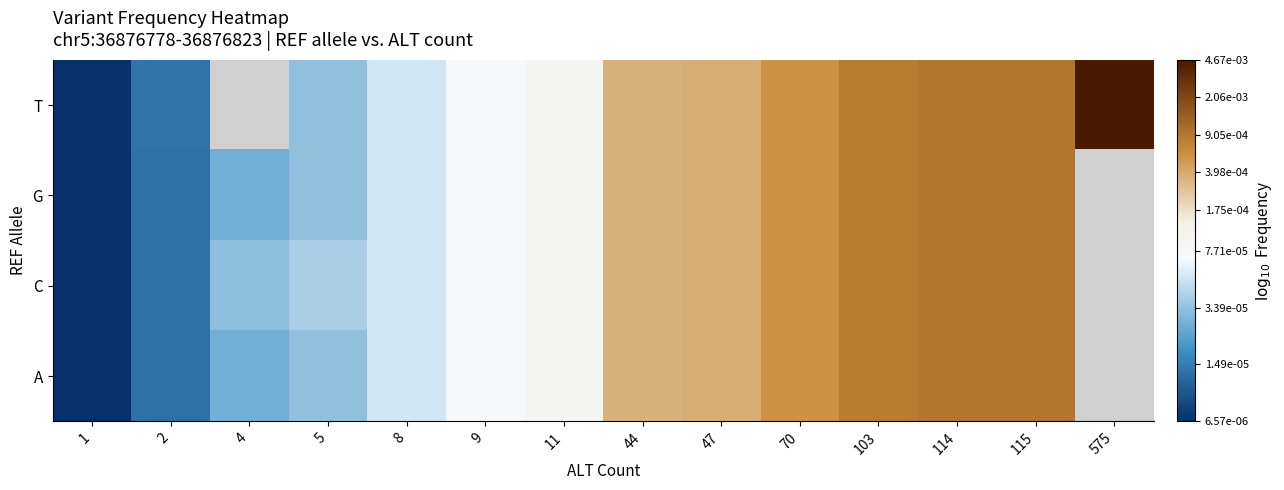

At which category does the chart reach its peak across all series?

575